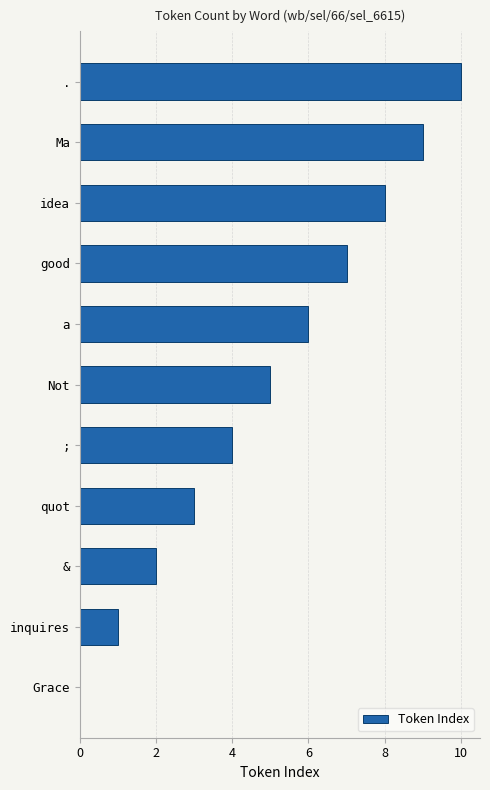

True or false: the data shows 1 at inquires.

True